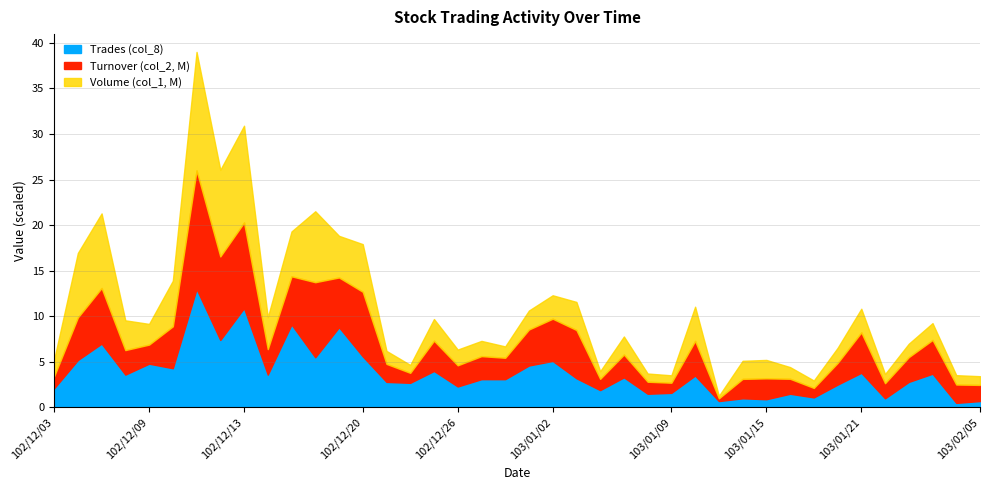

What is the maximum value for Trades (col_8)?

13.0